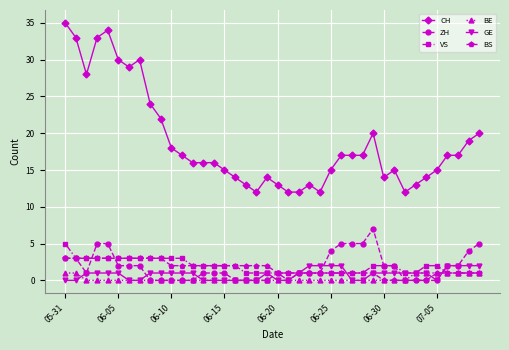

Which series has the widest spread of values?

CH